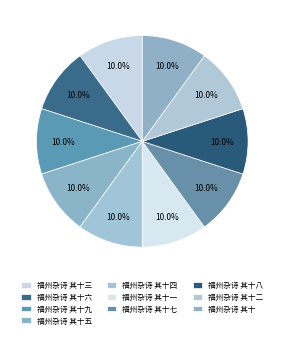

To the nearest percent, what percentage of the pie is 福州杂诗 其十七?

10%